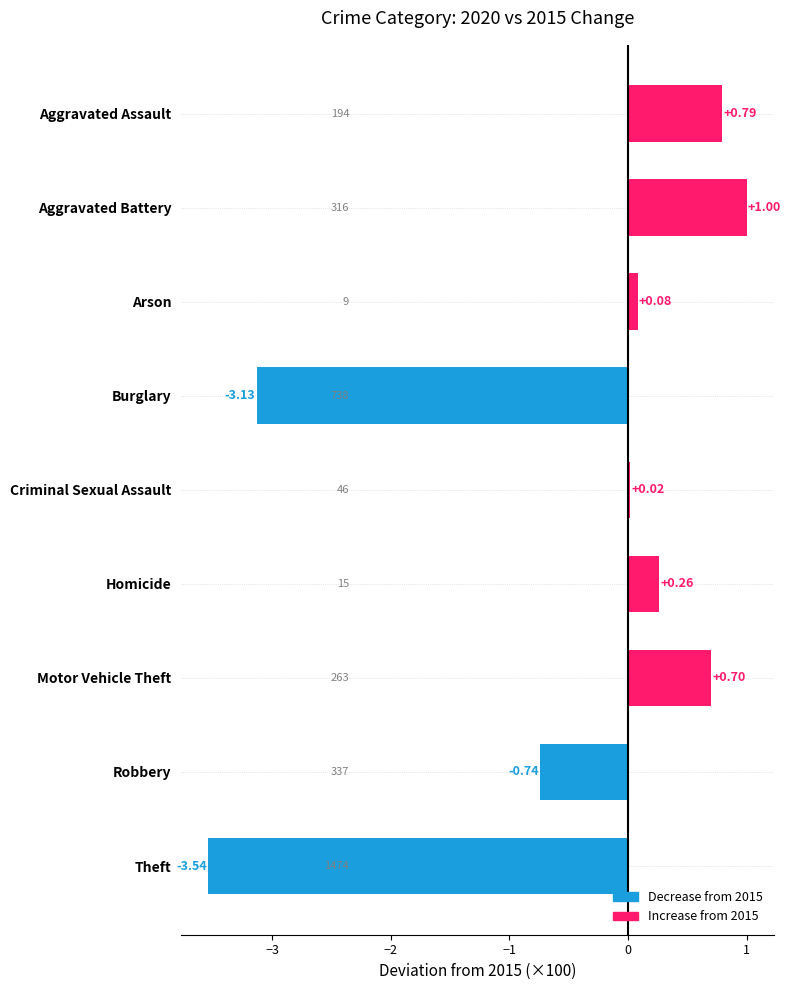

List the labels in order of value, largest first.

Aggravated Battery, Aggravated Assault, Motor Vehicle Theft, Homicide, Arson, Criminal Sexual Assault, Robbery, Burglary, Theft